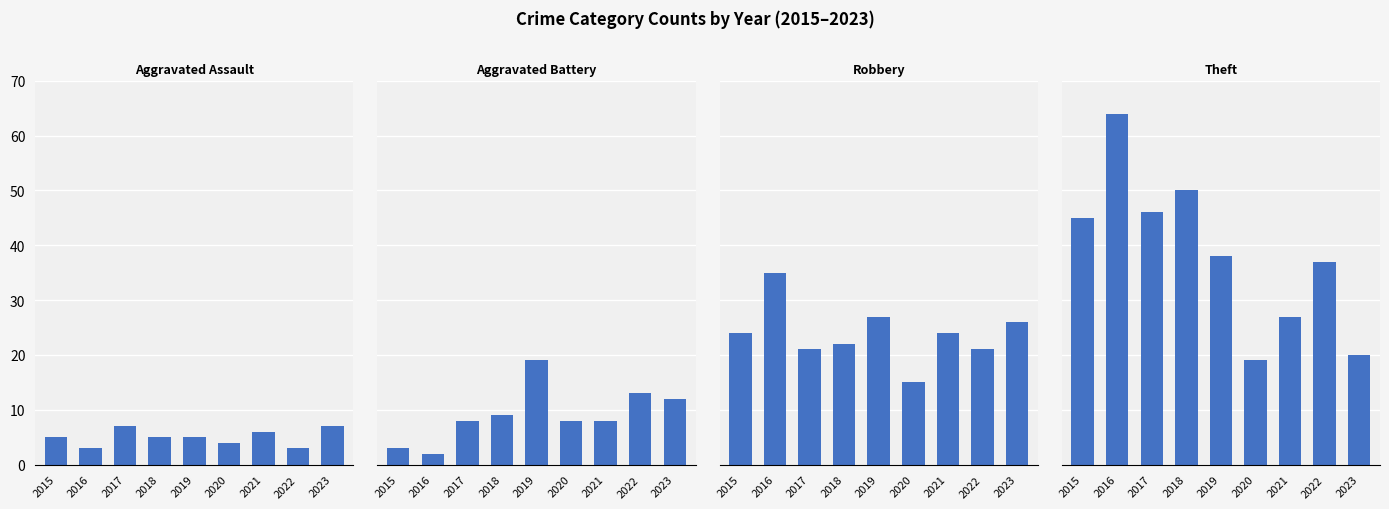

How many bars are there in total?

36